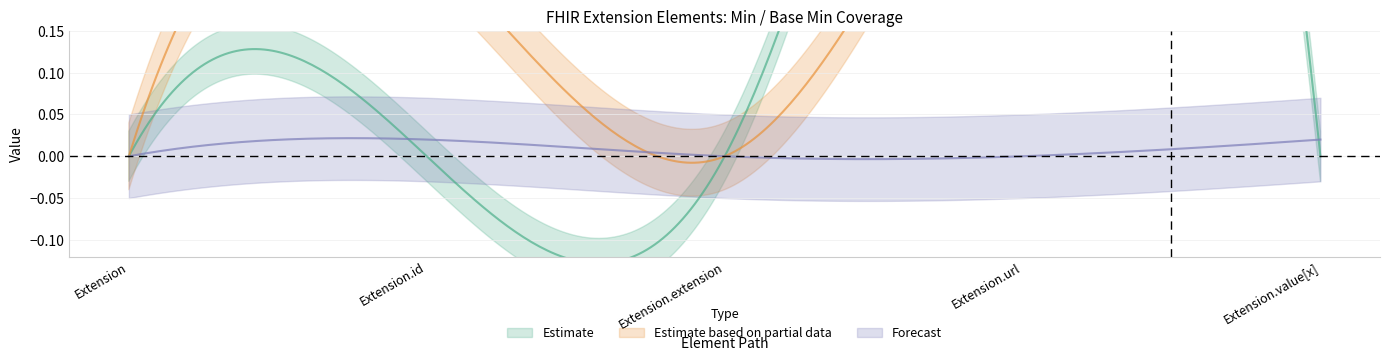

At how many categories does at least one series exceed 0?

3